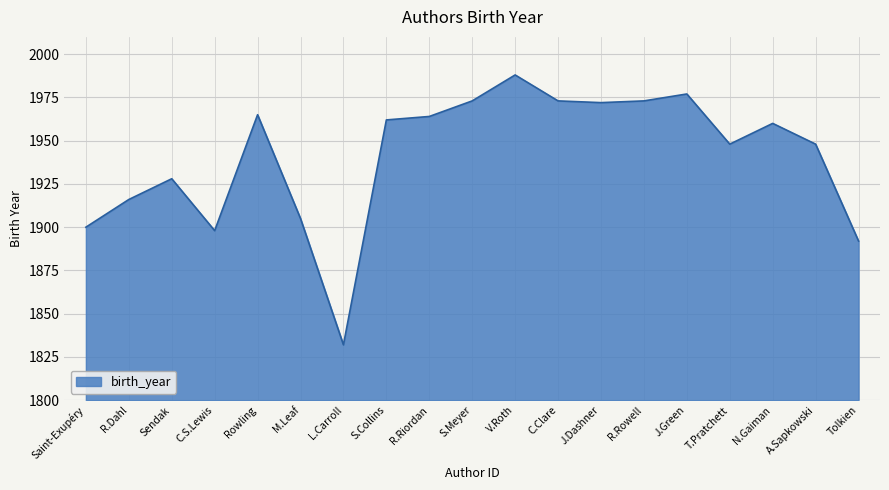

What is the difference between the values at V.Roth and C.Clare?

15